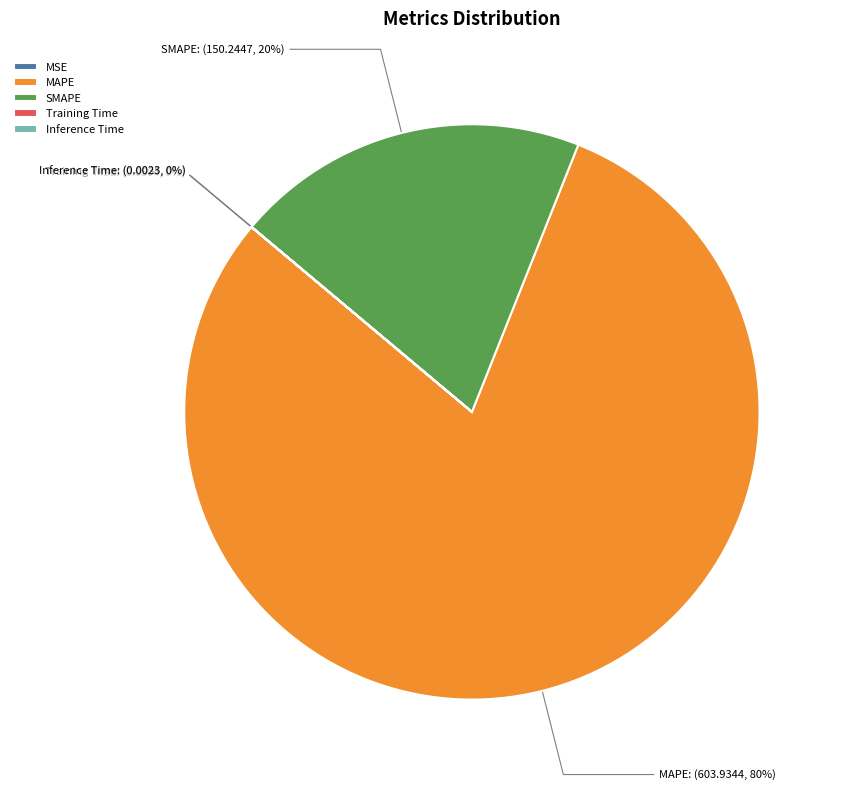

To the nearest percent, what is the difference between the largest and smallest slice percentages?

80%